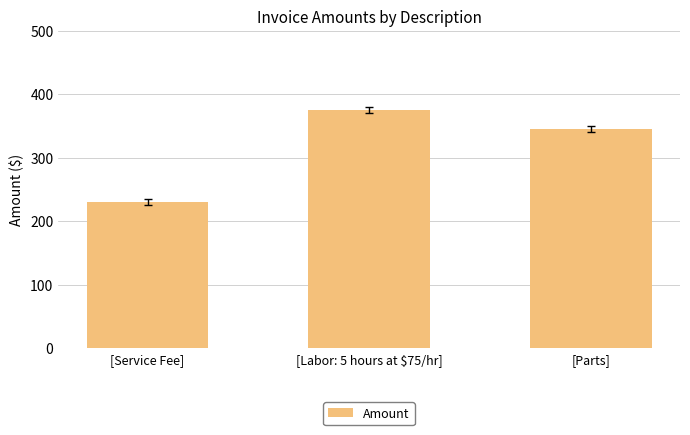

What is the difference between the maximum and minimum values?

145